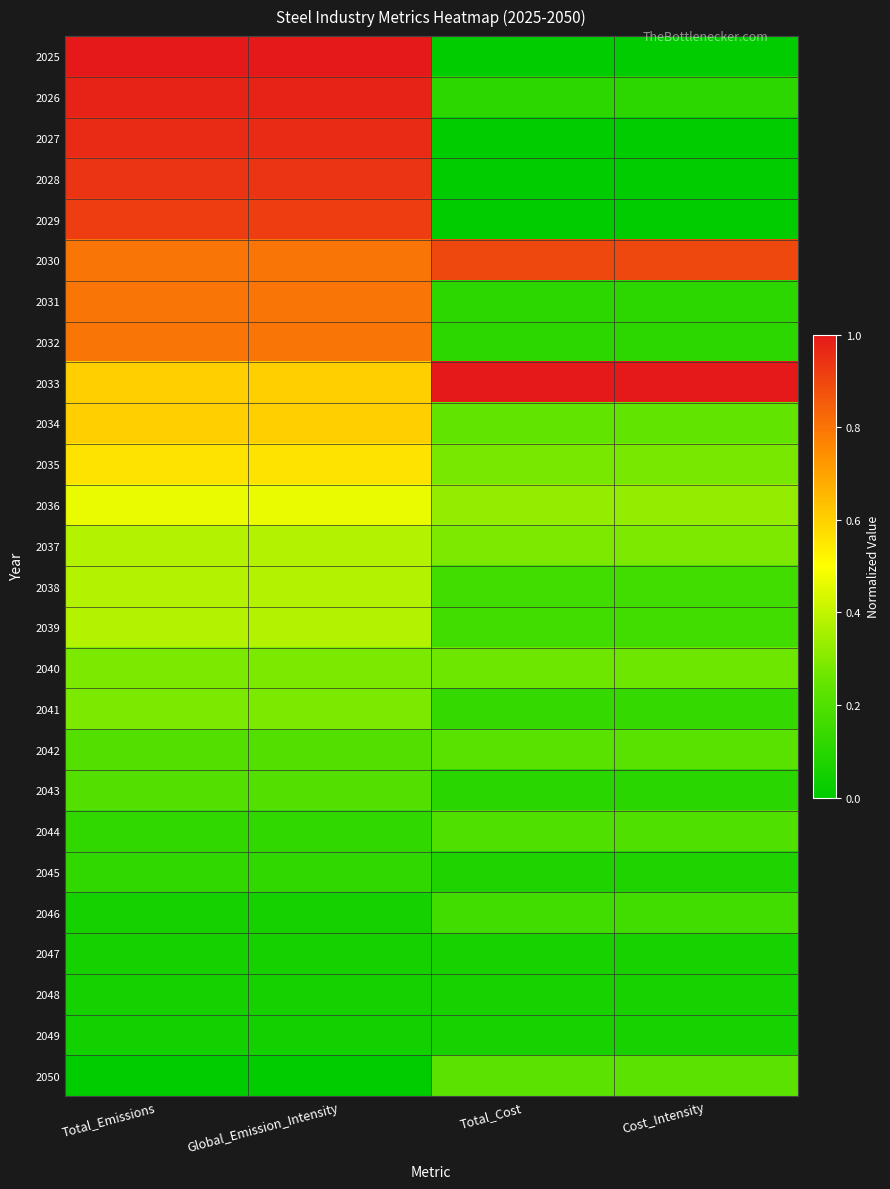

Reading right to left, what are all the values shown in this chart?

2025: Cost_Intensity=0.0	Total_Cost=0.0	Global_Emission_Intensity=1.0	Total_Emissions=1.0
2026: Cost_Intensity=0.1	Total_Cost=0.1	Global_Emission_Intensity=1.0	Total_Emissions=1.0
2027: Cost_Intensity=0.0	Total_Cost=0.0	Global_Emission_Intensity=1.0	Total_Emissions=1.0
2028: Cost_Intensity=0.0	Total_Cost=0.0	Global_Emission_Intensity=0.9	Total_Emissions=0.9
2029: Cost_Intensity=0.0	Total_Cost=0.0	Global_Emission_Intensity=0.9	Total_Emissions=0.9
2030: Cost_Intensity=0.9	Total_Cost=0.9	Global_Emission_Intensity=0.8	Total_Emissions=0.8
2031: Cost_Intensity=0.1	Total_Cost=0.1	Global_Emission_Intensity=0.8	Total_Emissions=0.8
2032: Cost_Intensity=0.1	Total_Cost=0.1	Global_Emission_Intensity=0.8	Total_Emissions=0.8
2033: Cost_Intensity=1.0	Total_Cost=1.0	Global_Emission_Intensity=0.6	Total_Emissions=0.6
2034: Cost_Intensity=0.2	Total_Cost=0.2	Global_Emission_Intensity=0.6	Total_Emissions=0.6
2035: Cost_Intensity=0.3	Total_Cost=0.3	Global_Emission_Intensity=0.6	Total_Emissions=0.6
2036: Cost_Intensity=0.3	Total_Cost=0.3	Global_Emission_Intensity=0.5	Total_Emissions=0.5
2037: Cost_Intensity=0.3	Total_Cost=0.3	Global_Emission_Intensity=0.4	Total_Emissions=0.4
2038: Cost_Intensity=0.2	Total_Cost=0.2	Global_Emission_Intensity=0.4	Total_Emissions=0.4
2039: Cost_Intensity=0.2	Total_Cost=0.2	Global_Emission_Intensity=0.4	Total_Emissions=0.4
2040: Cost_Intensity=0.3	Total_Cost=0.3	Global_Emission_Intensity=0.3	Total_Emissions=0.3
2041: Cost_Intensity=0.1	Total_Cost=0.1	Global_Emission_Intensity=0.3	Total_Emissions=0.3
2042: Cost_Intensity=0.2	Total_Cost=0.2	Global_Emission_Intensity=0.2	Total_Emissions=0.2
2043: Cost_Intensity=0.1	Total_Cost=0.1	Global_Emission_Intensity=0.2	Total_Emissions=0.2
2044: Cost_Intensity=0.2	Total_Cost=0.2	Global_Emission_Intensity=0.1	Total_Emissions=0.1
2045: Cost_Intensity=0.1	Total_Cost=0.1	Global_Emission_Intensity=0.1	Total_Emissions=0.1
2046: Cost_Intensity=0.2	Total_Cost=0.2	Global_Emission_Intensity=0.1	Total_Emissions=0.1
2047: Cost_Intensity=0.1	Total_Cost=0.1	Global_Emission_Intensity=0.1	Total_Emissions=0.1
2048: Cost_Intensity=0.1	Total_Cost=0.1	Global_Emission_Intensity=0.1	Total_Emissions=0.1
2049: Cost_Intensity=0.1	Total_Cost=0.1	Global_Emission_Intensity=0.0	Total_Emissions=0.1
2050: Cost_Intensity=0.2	Total_Cost=0.2	Global_Emission_Intensity=0.0	Total_Emissions=0.0